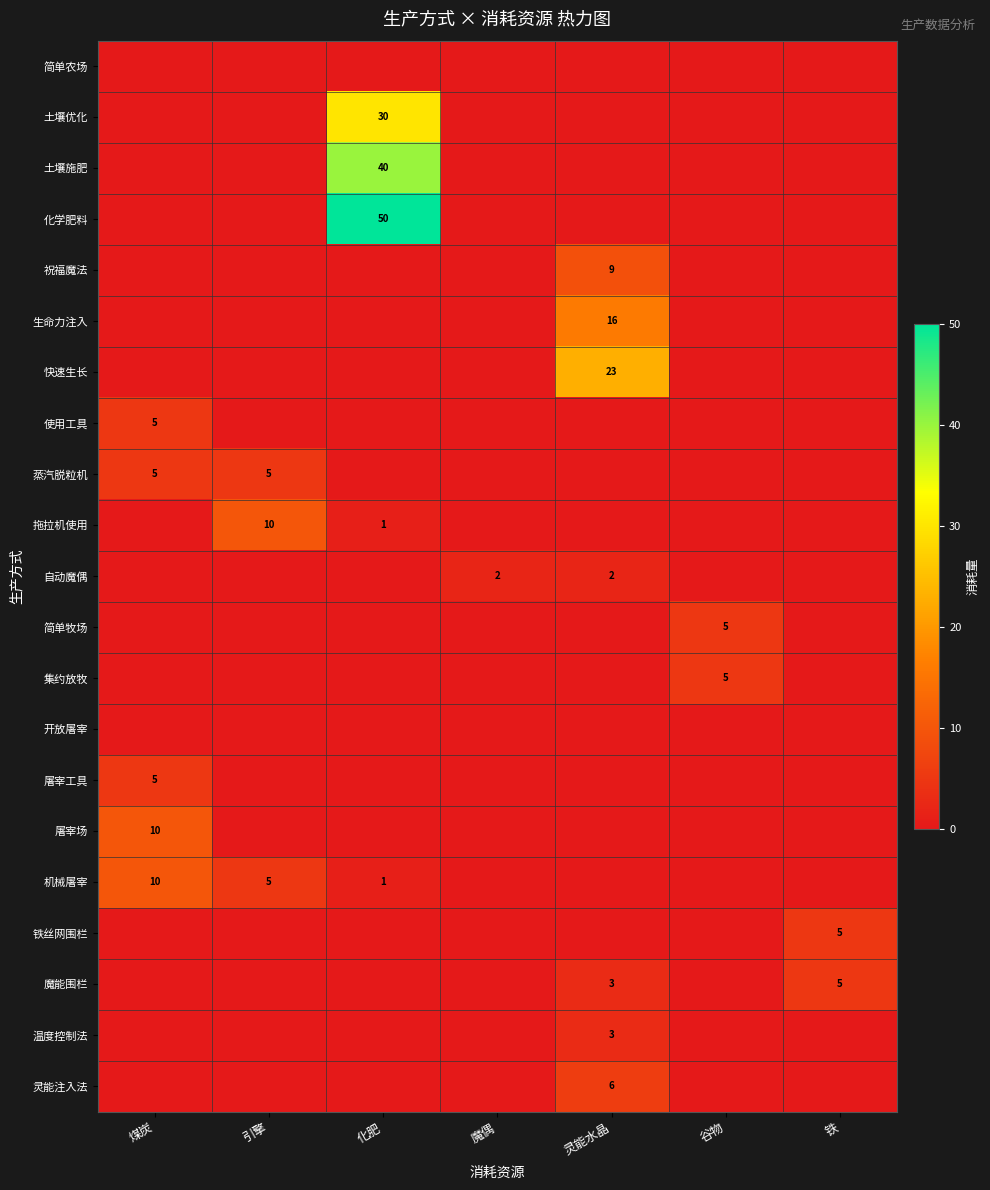

At how many categories does at least one series exceed 38?

1